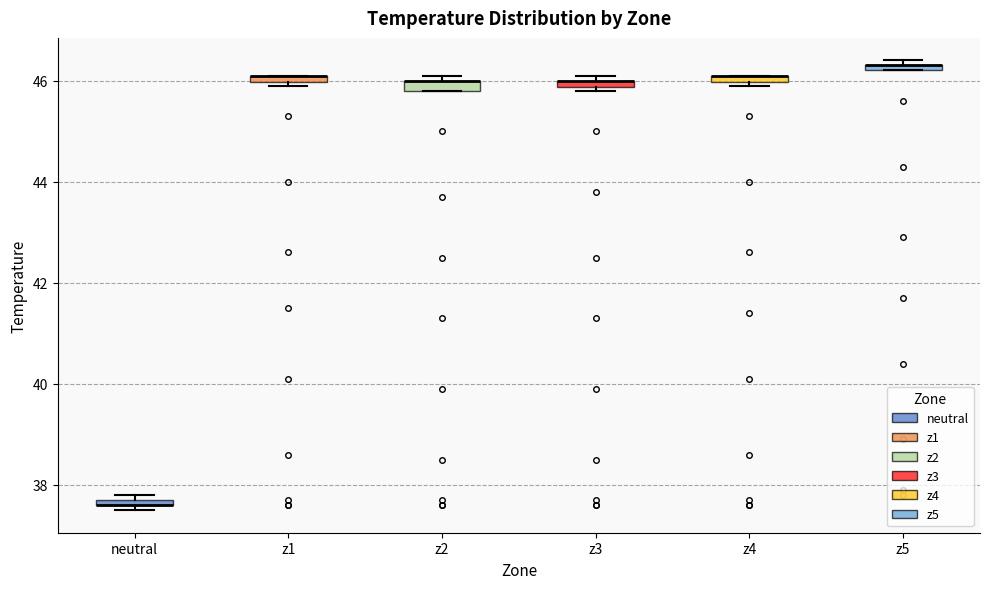

Where is the upper edge of the box for z3 on the y-axis? The values are not printed on the chart, so give them approximately, as read against the axis.

46.0